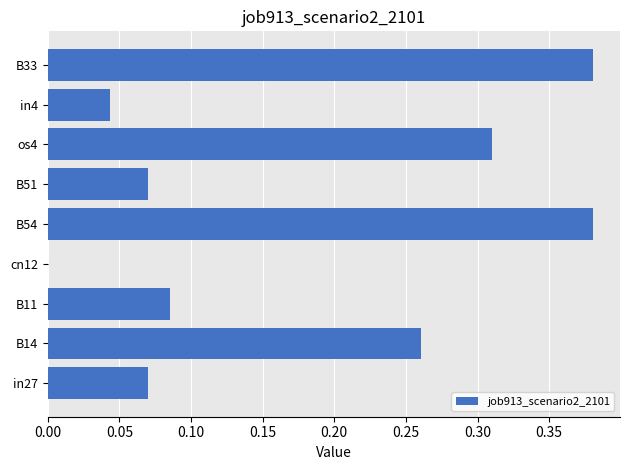

What is the change in value from cn12 to B33?

+0.4